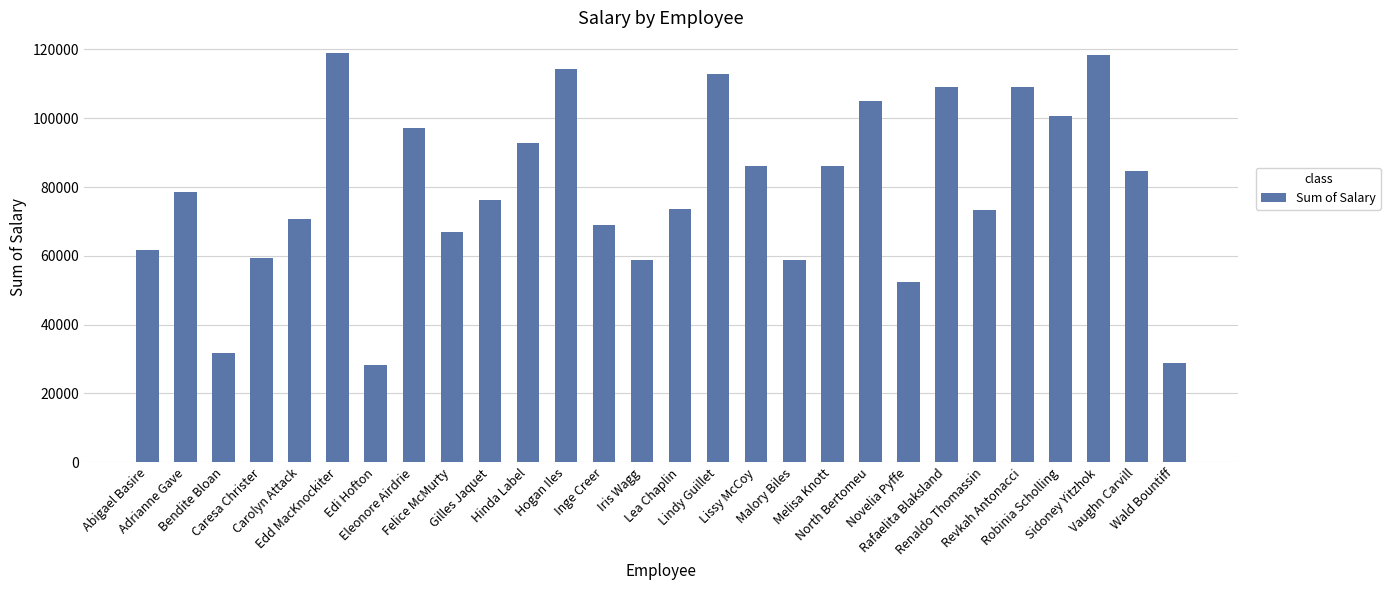

What position from the right is Bendite Bloan?

26